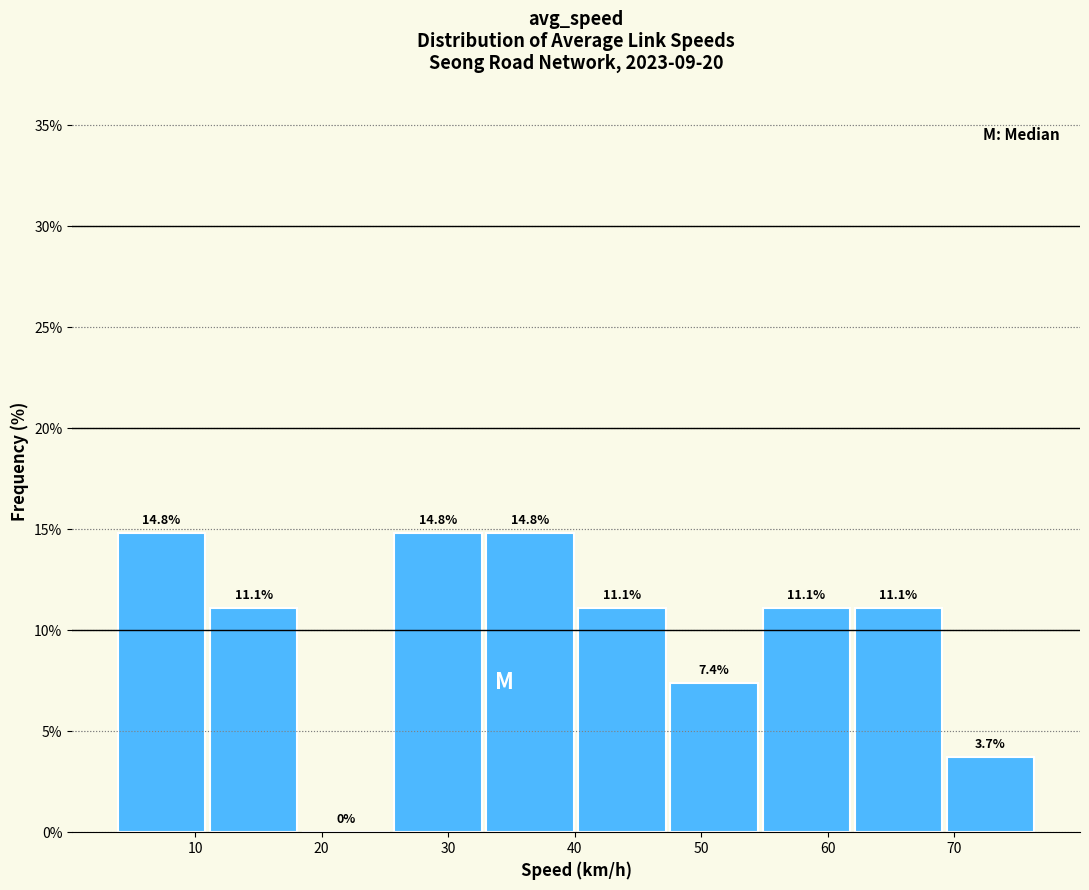

What is the height of the bar covering 11 to 18 on the x-axis? The bar edges are not printed on the chart, so give them approximately, as read against the axis.

11.1